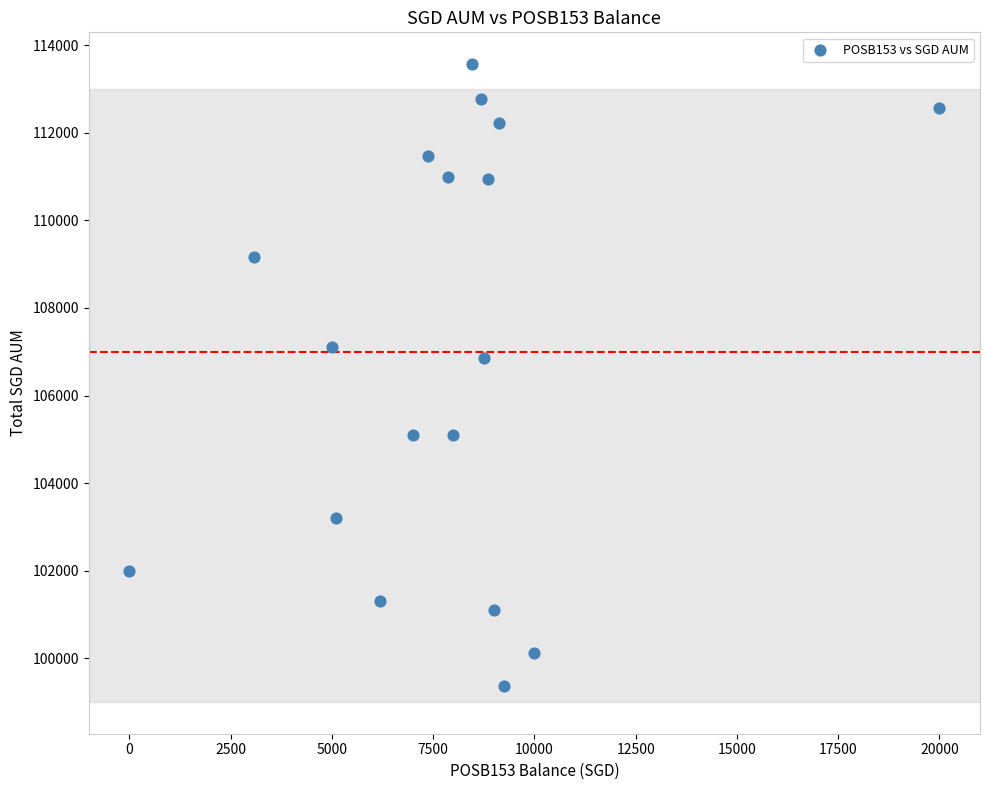

What Y value in the scatter plot is closest to 106464?

106859.5